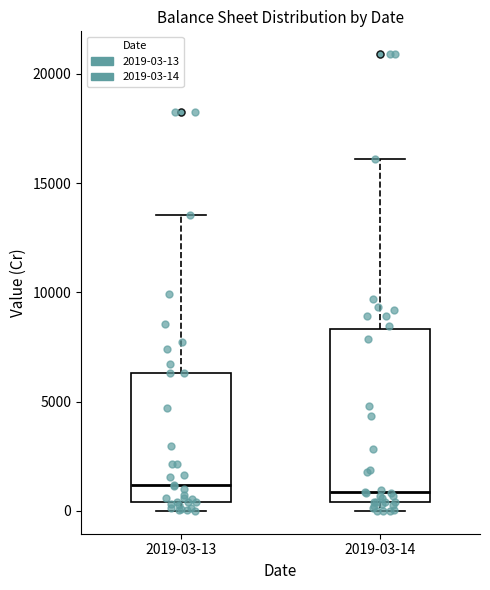

Comparing the boxes themselves (not the whiskers), which one is the tallest?

2019-03-14